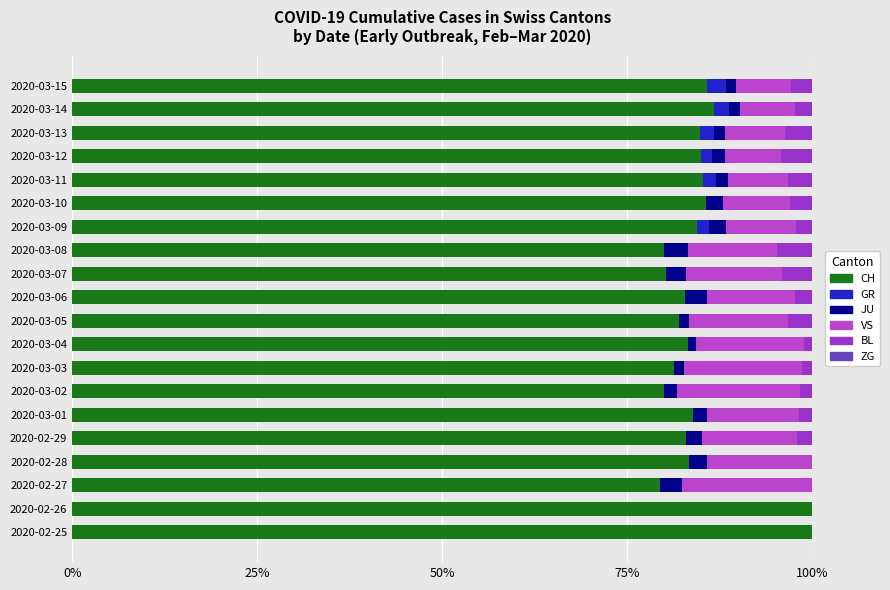

Count the number of data series in this chart.

6